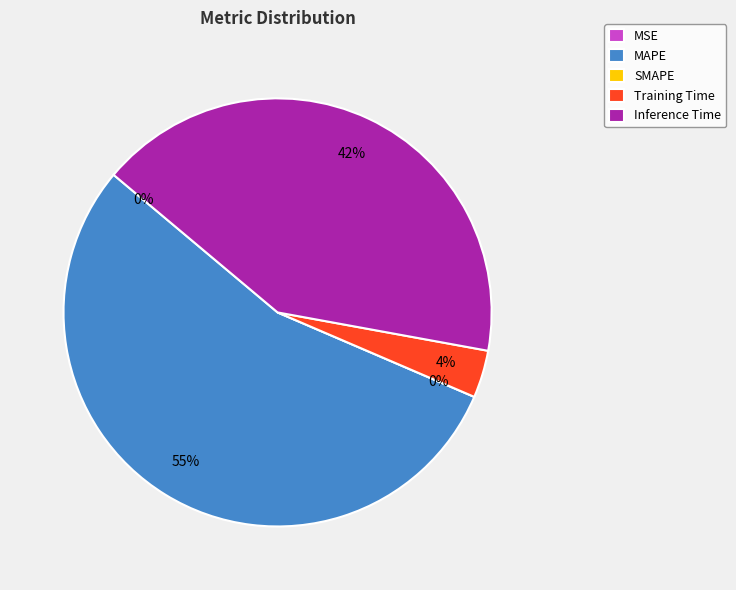

Which slice is the largest?

MAPE